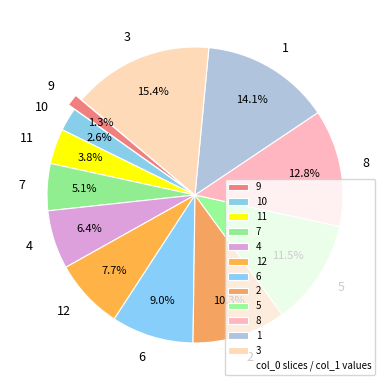

Count the number of slices in the pie.

12